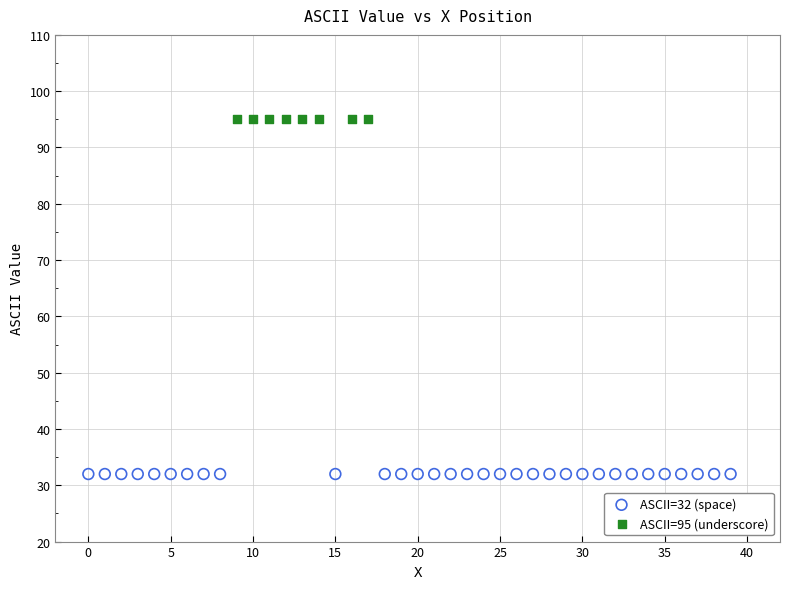

Which series contains the lowest Y value?

ASCII=32 (space)